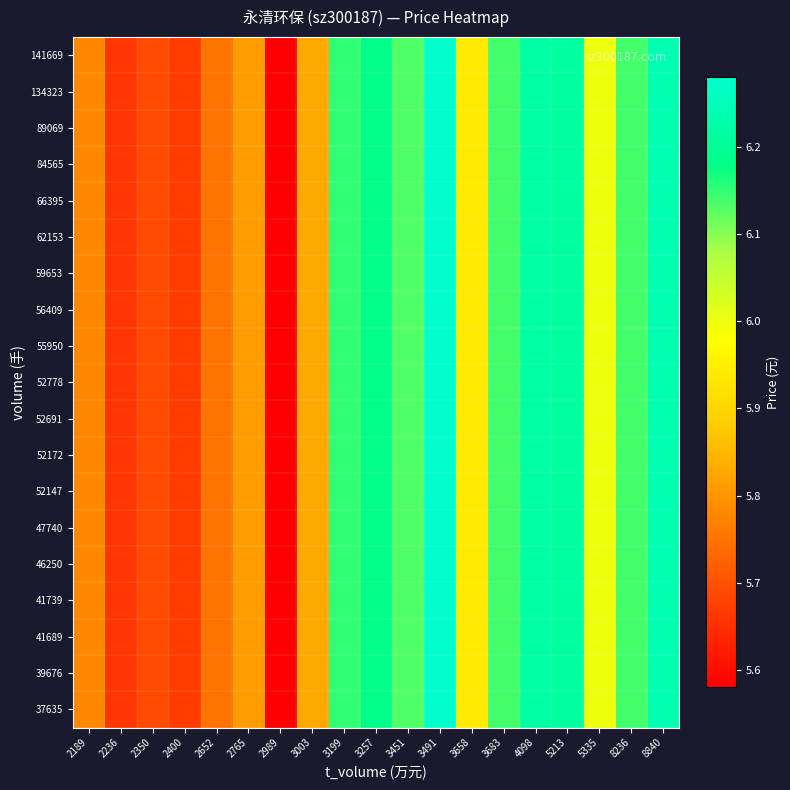

At how many categories does at least one series exceed 5?

19